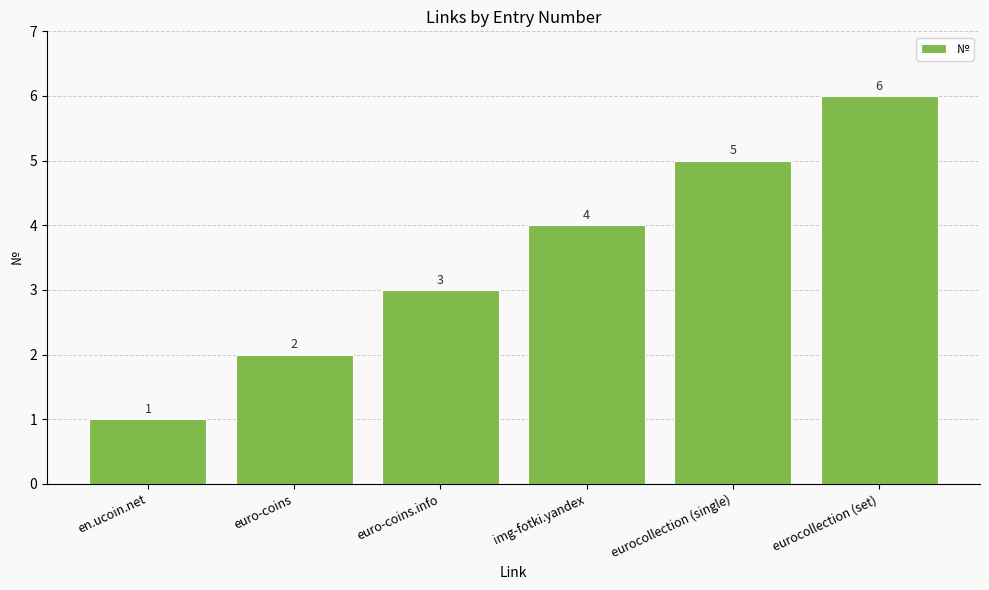

How many values are below 4?

3